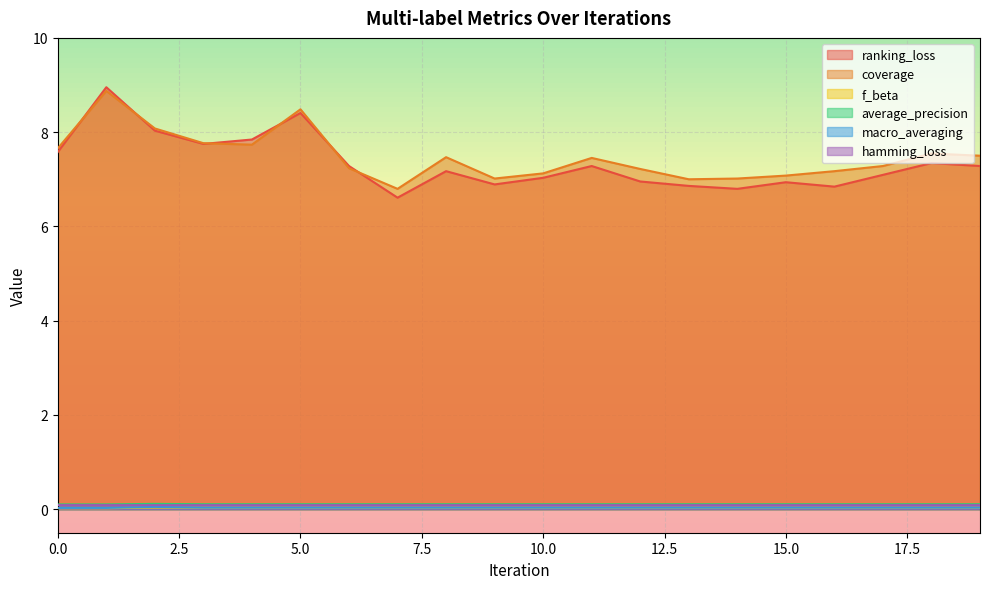

Count the number of data series in this chart.

6